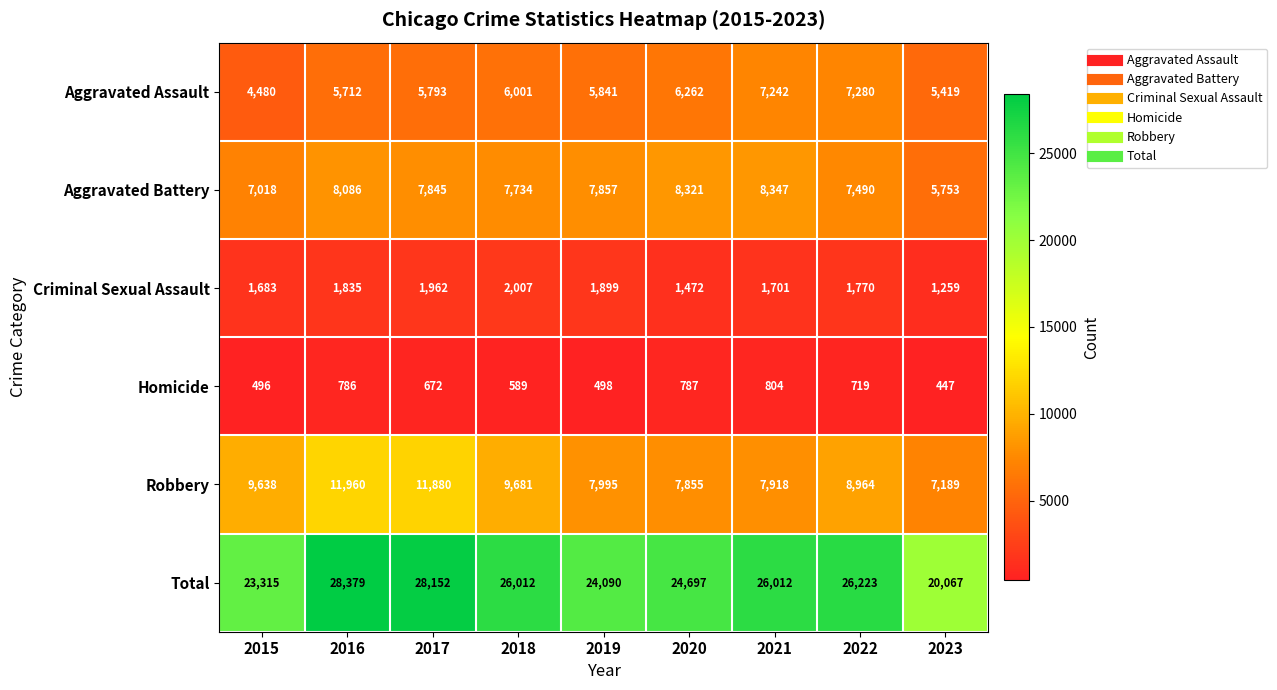

Which series changed the most between 2015 and 2018?

Total